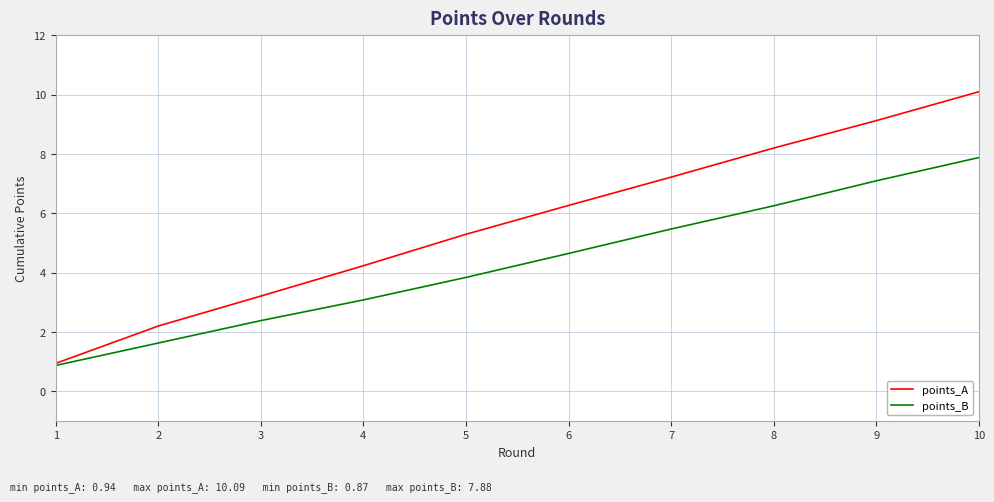

What is the difference between the points_A values at 1 and 9?

8.2